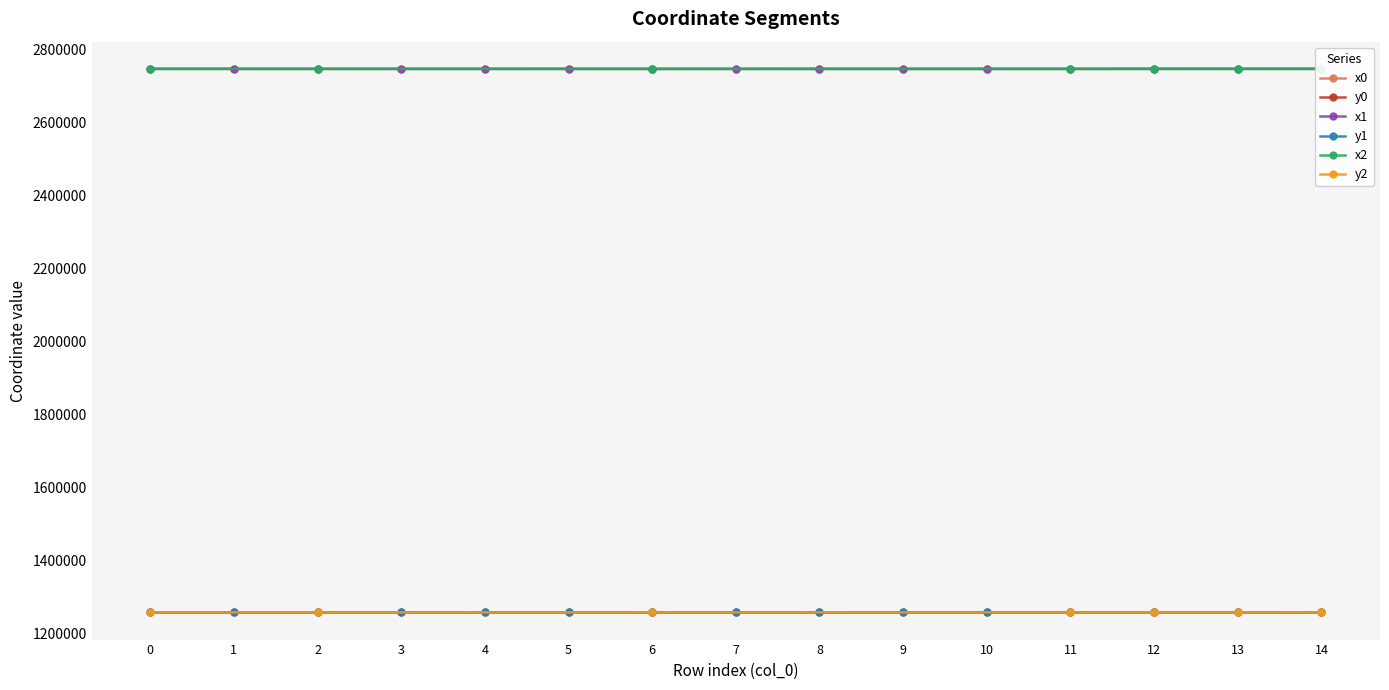

What is the difference between the x1 values at 11 and 5?

22.8